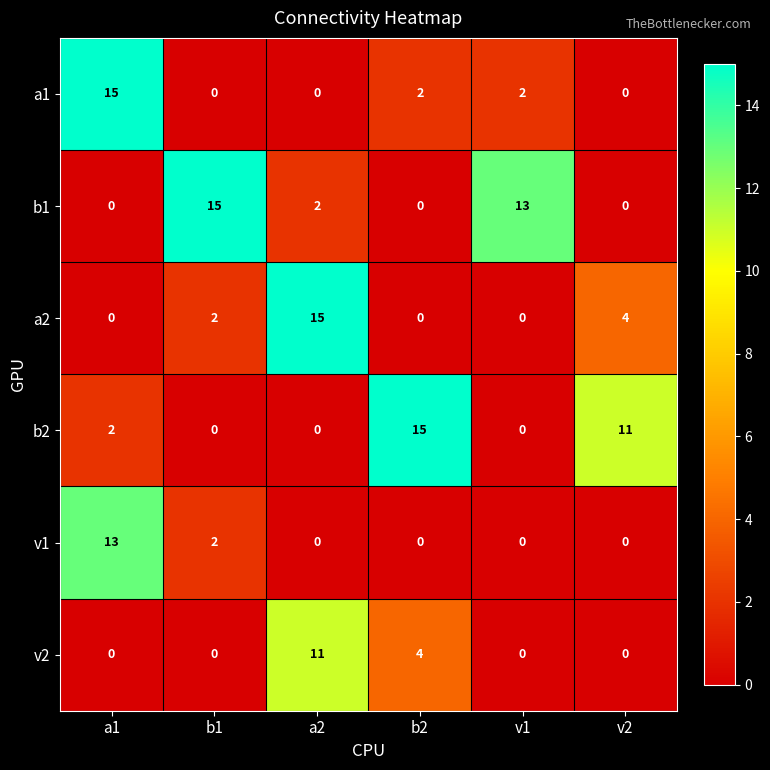

The v2 series shows 0 at a1. True or false?

True